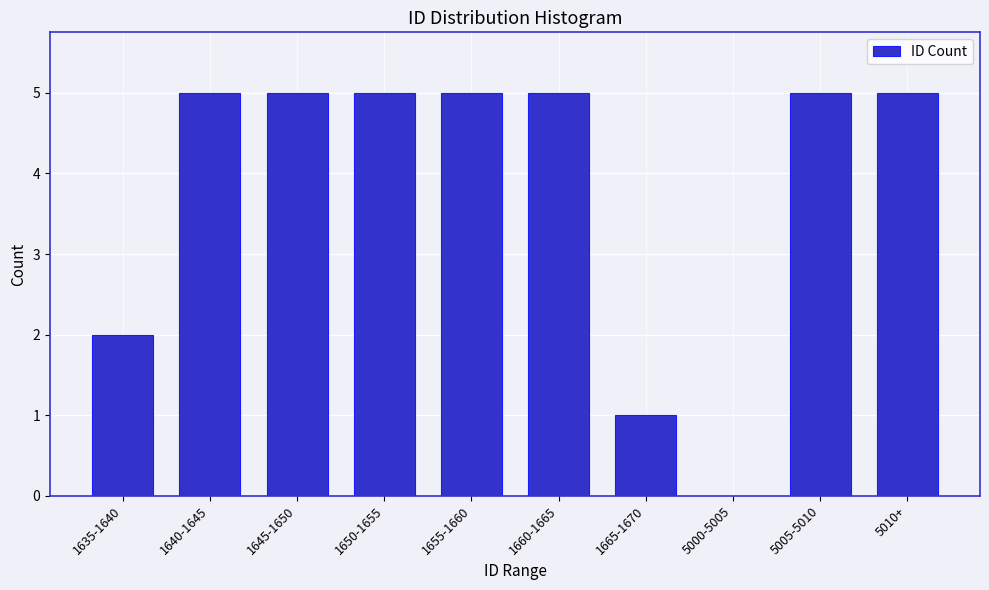

Reading left to right, list all the values displayed in this chart.

1635-1640=2	1640-1645=5	1645-1650=5	1650-1655=5	1655-1660=5	1660-1665=5	1665-1670=1	5000-5005=0	5005-5010=5	5010+=5